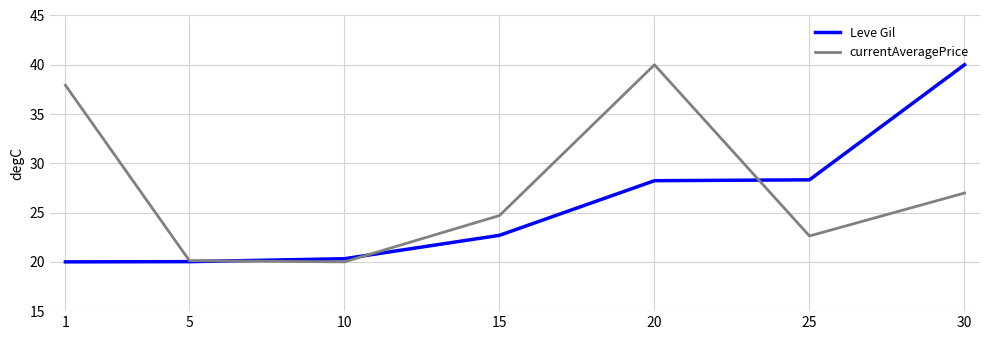

At which label does Leve Gil reach its peak?

30